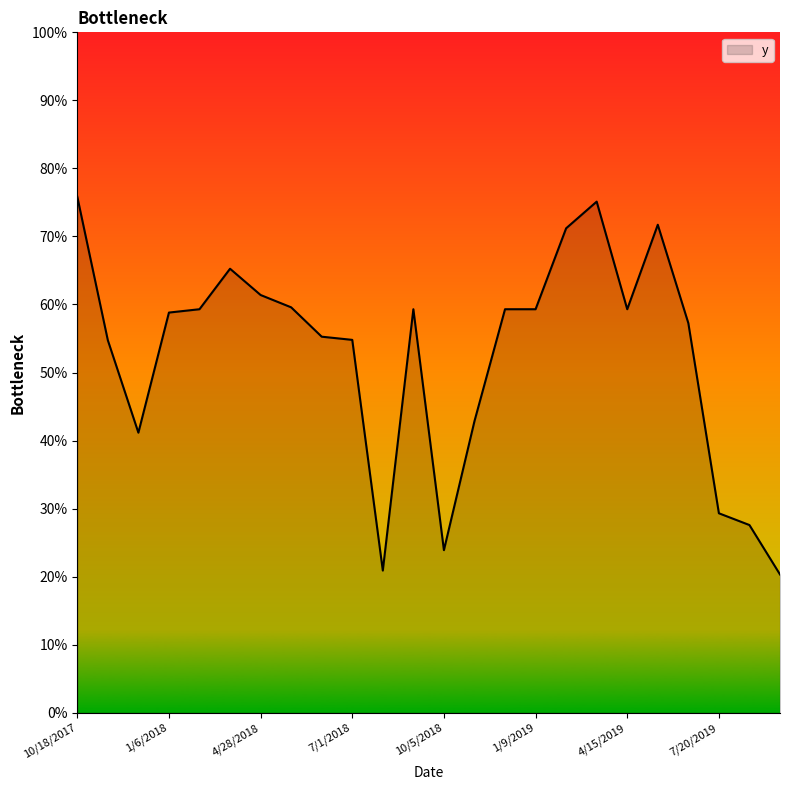

Does the chart have visible grid lines?

No